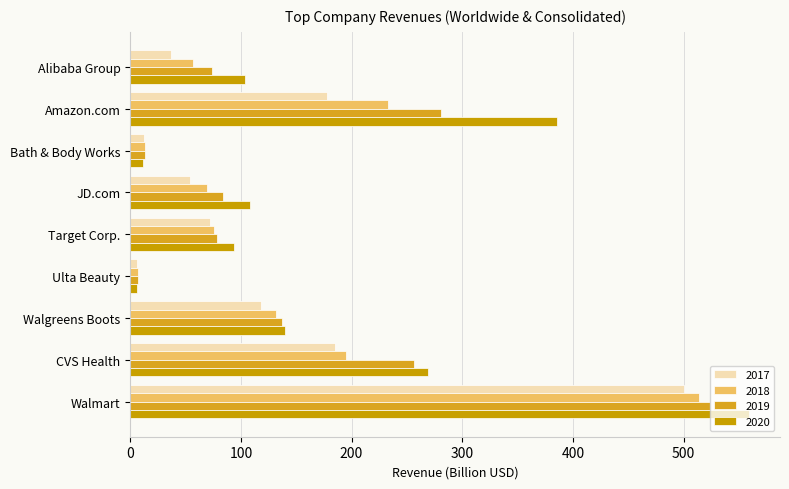

What is the sum of all 2019 values?

1454.5